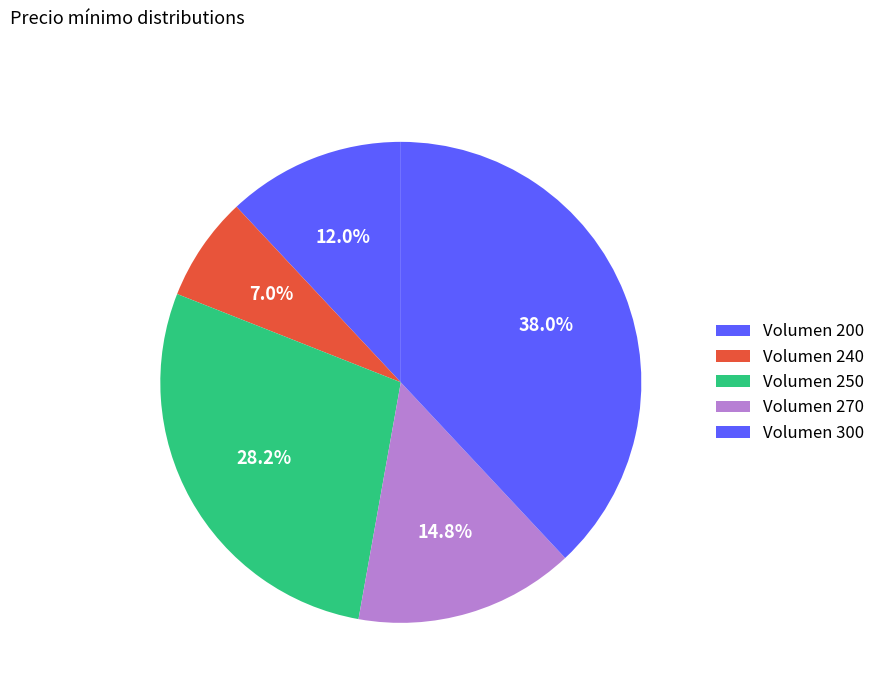

How many slices are in this pie chart?

5